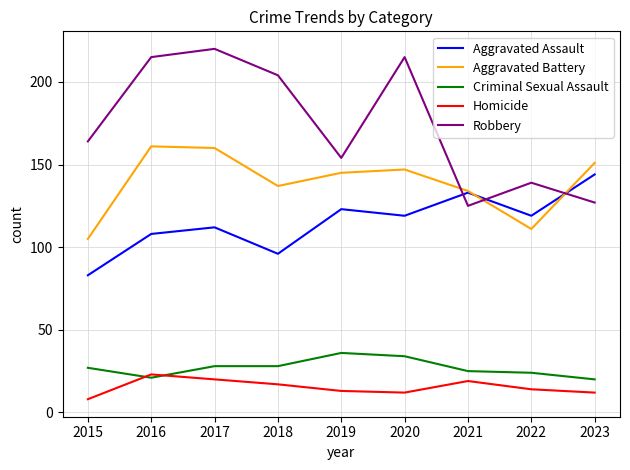

What is the approximate value of Aggravated Assault at 2019, to the nearest 10?

120